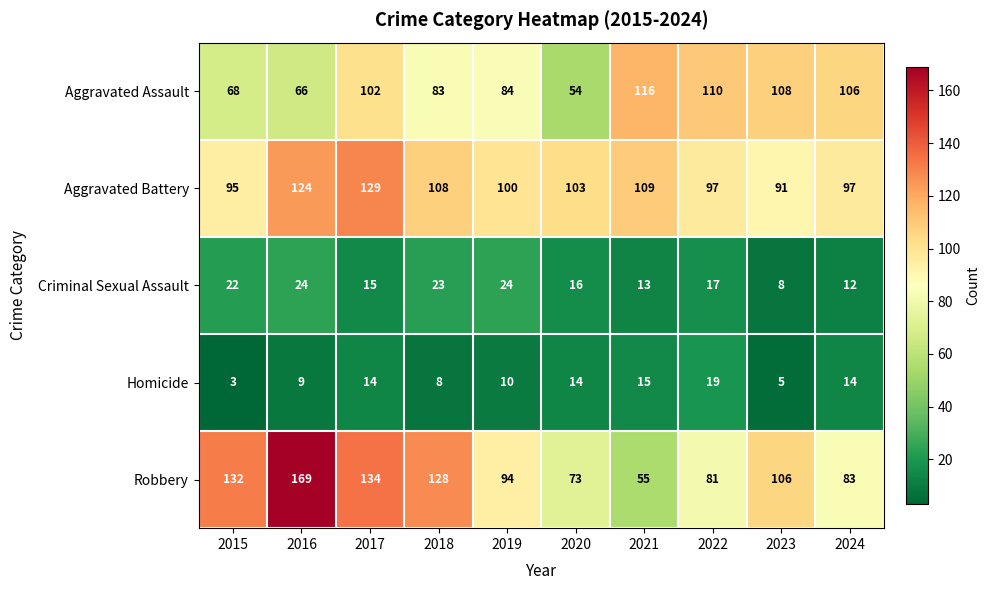

At which label is Aggravated Battery closest to 110?

2021